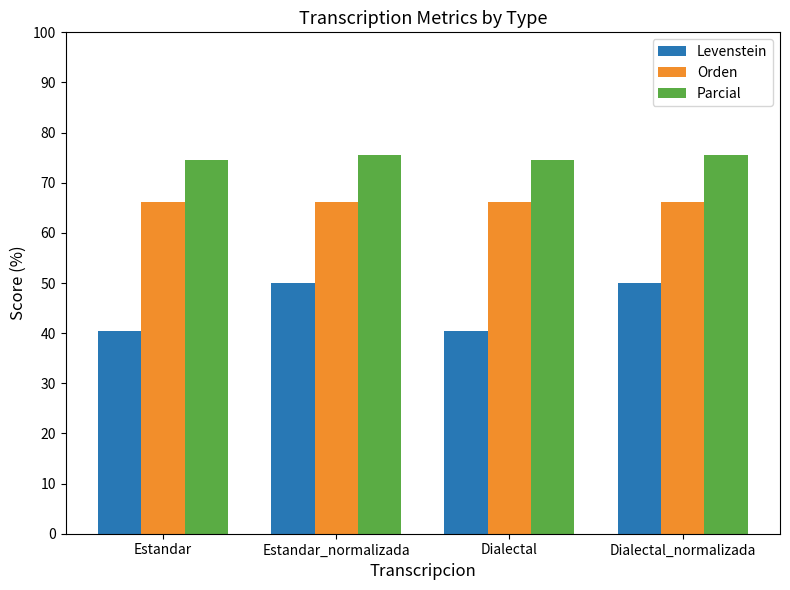

Is it true that Levenstein equals 50.0 at Estandar_normalizada?

True